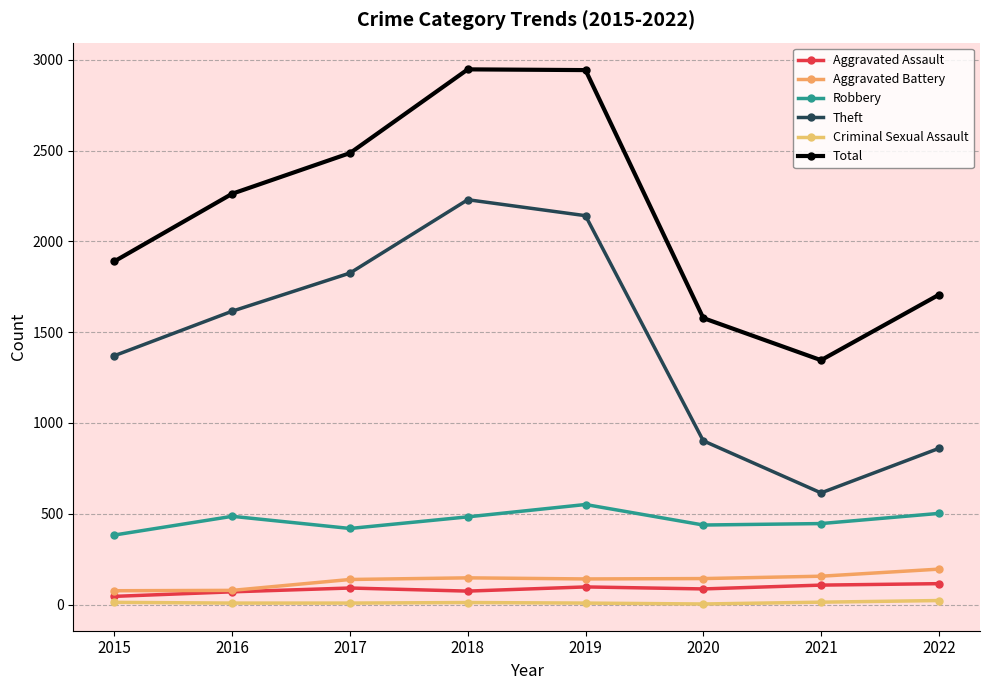

Reading right to left, list all the values displayed in this chart.

Aggravated Assault: 115	107	86	97	74	91	70	45
Aggravated Battery: 195	156	143	141	147	138	78	76
Robbery: 502	446	438	551	483	419	486	383
Theft: 860	615	902	2142	2230	1826	1616	1371
Criminal Sexual Assault: 22	13	3	8	11	8	8	12
Total: 1706	1346	1578	2944	2948	2487	2263	1891